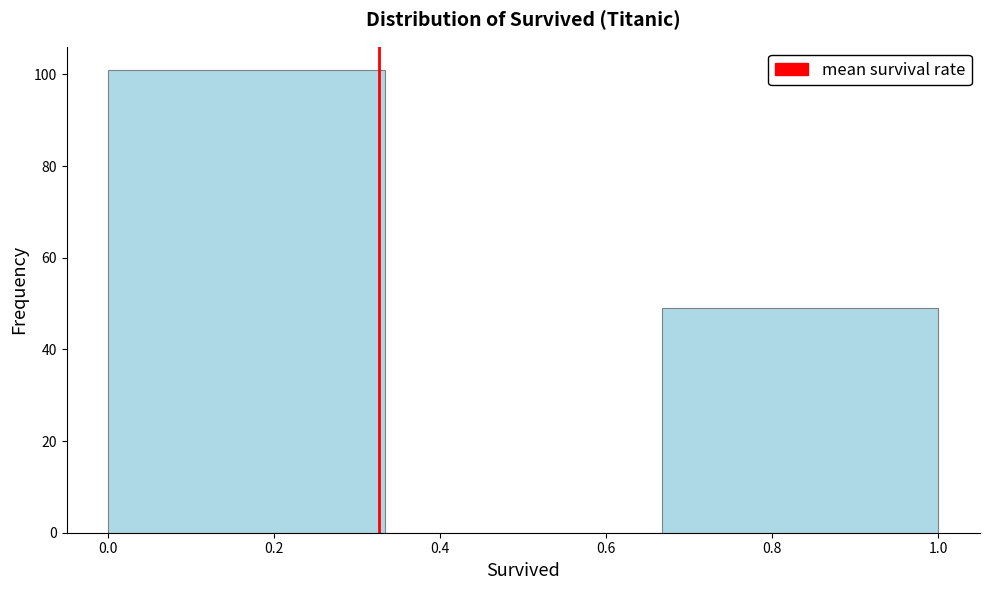

Over which range of the x-axis is the bar tallest?

0.00 to 0.34